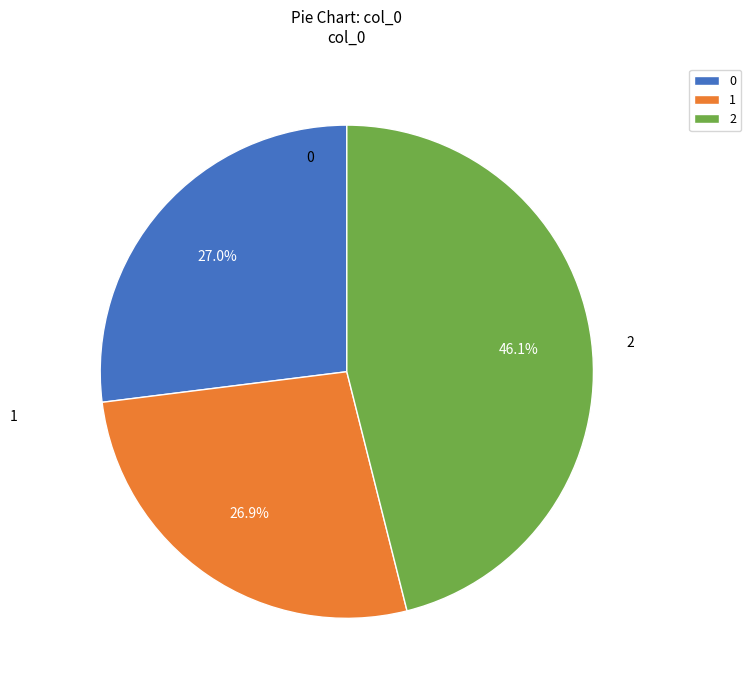

How many segments does this pie chart have?

3